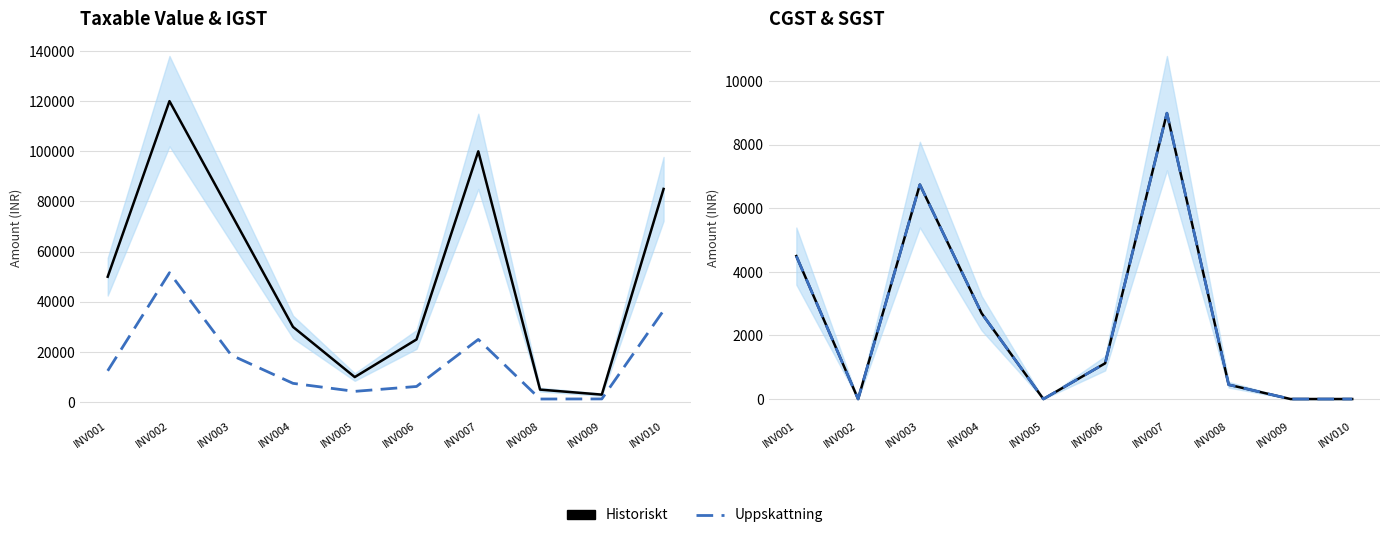

What is the sum of all Historiskt values?

24525